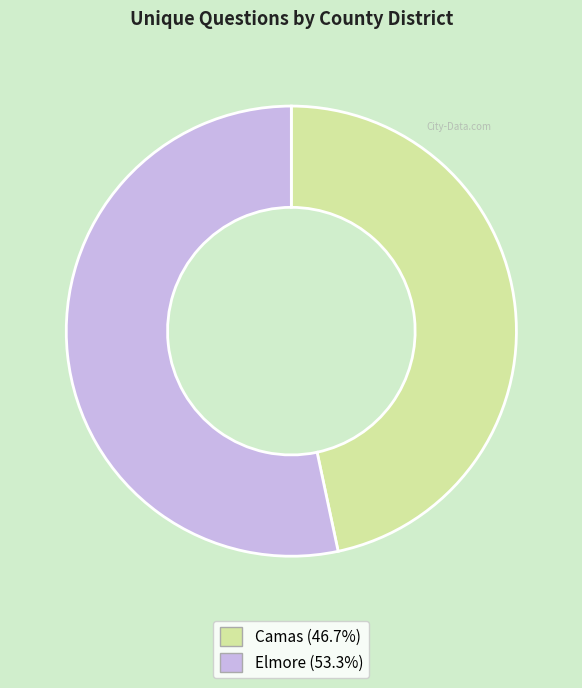

Is there any slice that represents more than half of the pie?

Yes